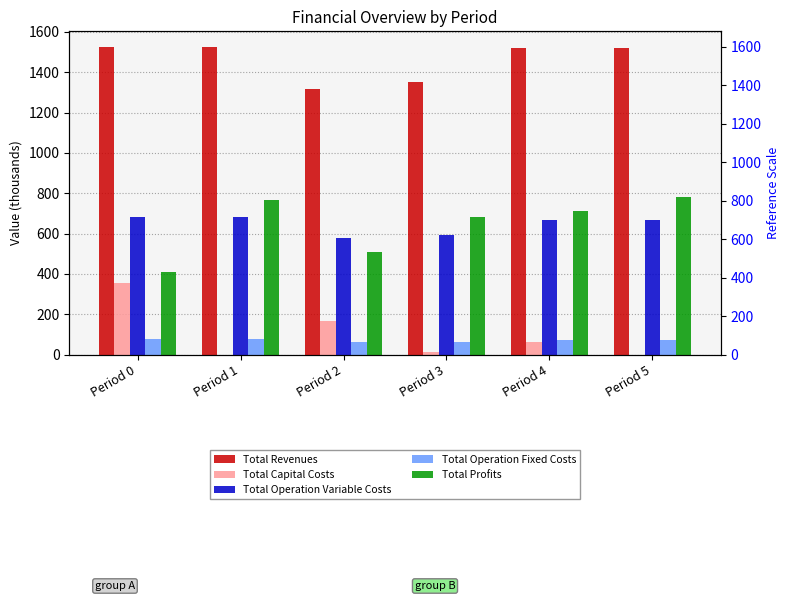

Does the chart contain stacked bars?

No